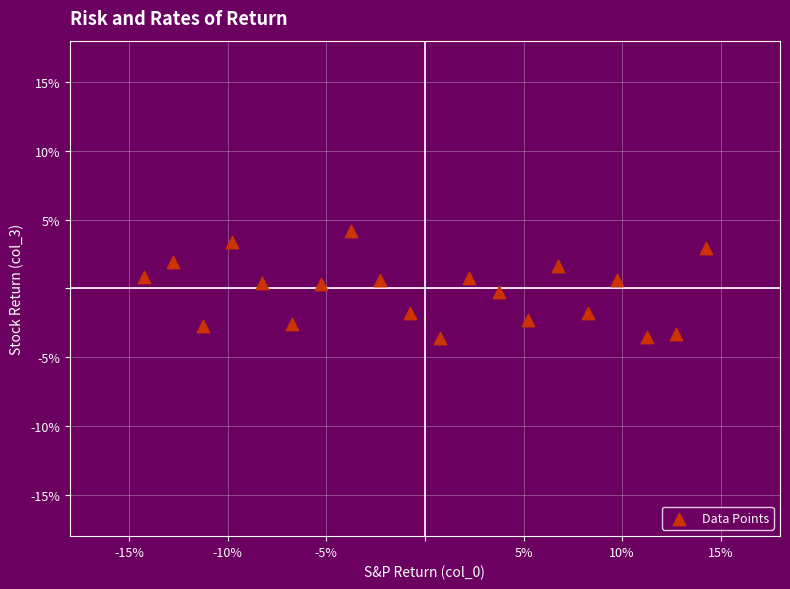

What is the range of X values (max minus min)?

28.5